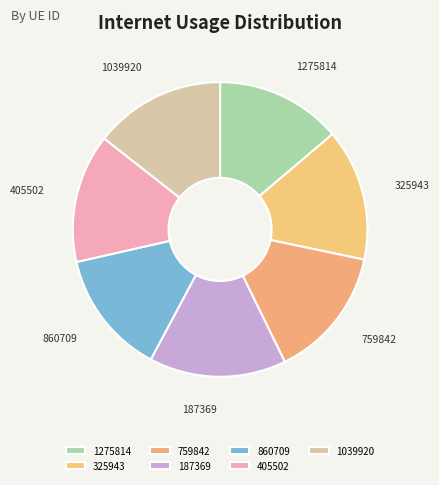

Which slice is the largest?

187369